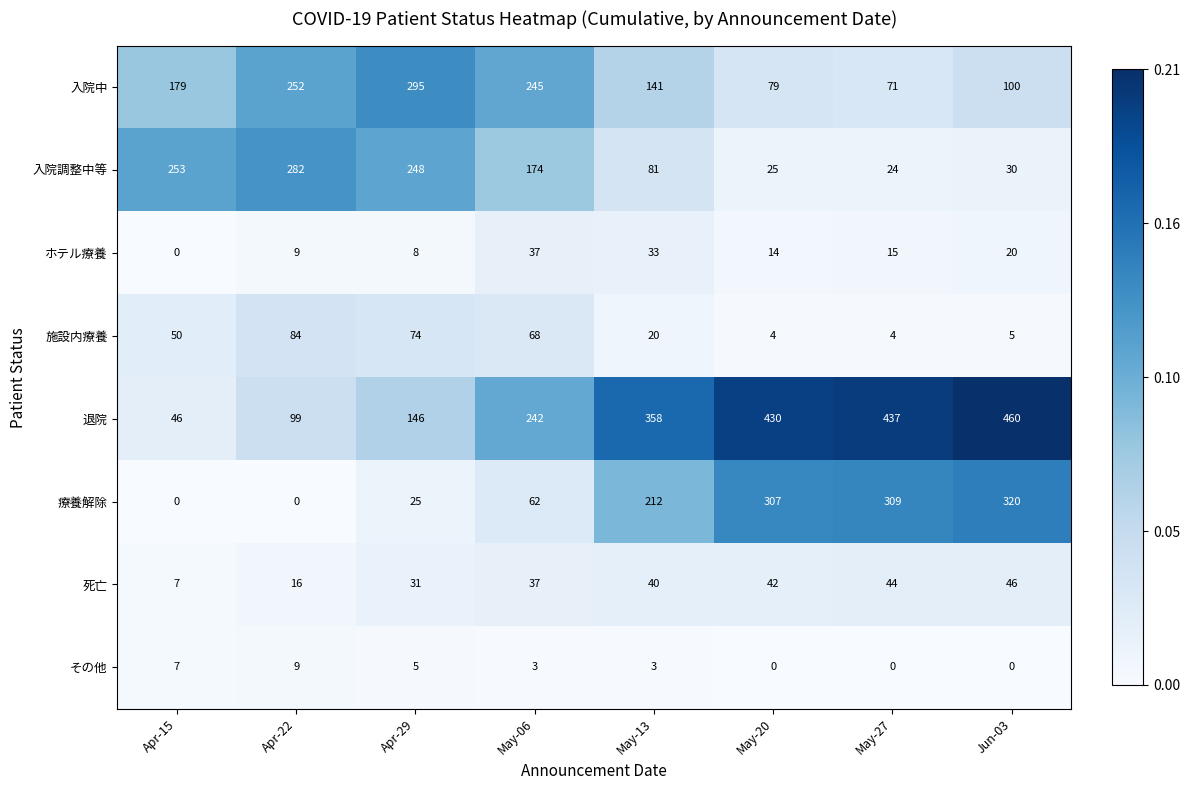

Is it true that 入院調整中等 equals 24 at May-27?

True